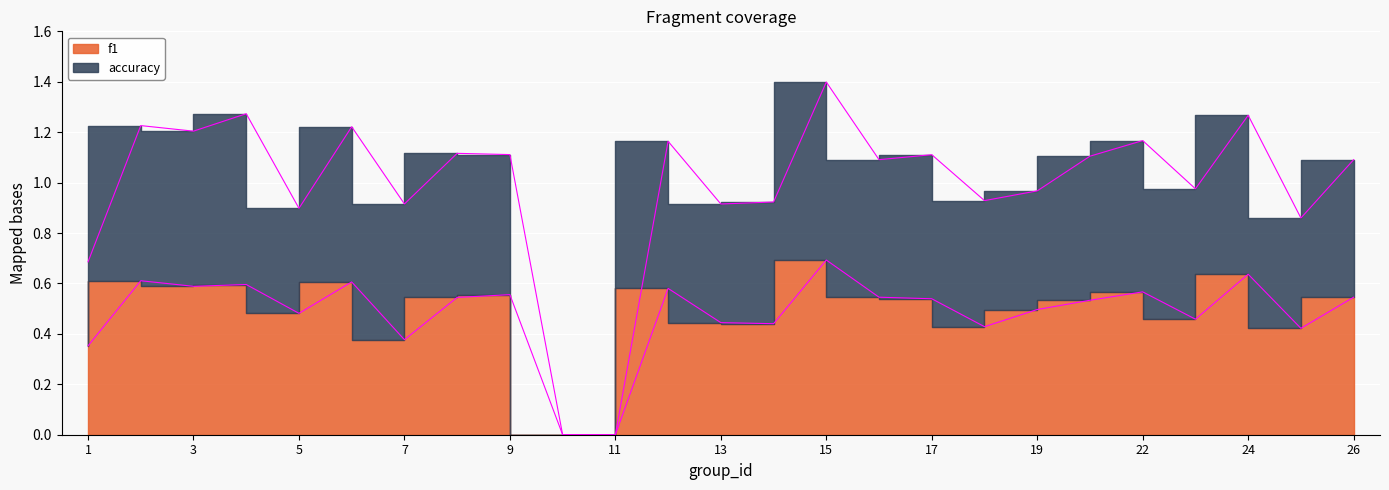

True or false: f1 and accuracy intersect in this chart.

False